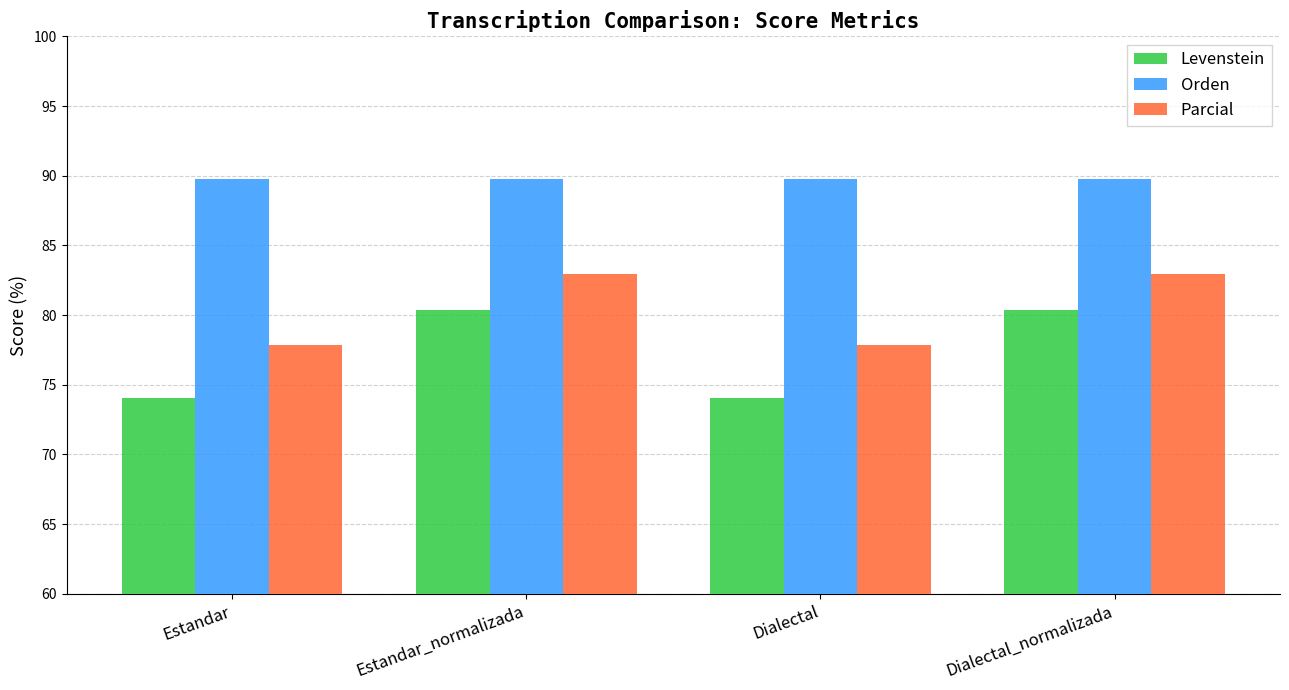

What is the smallest value displayed?

74.1